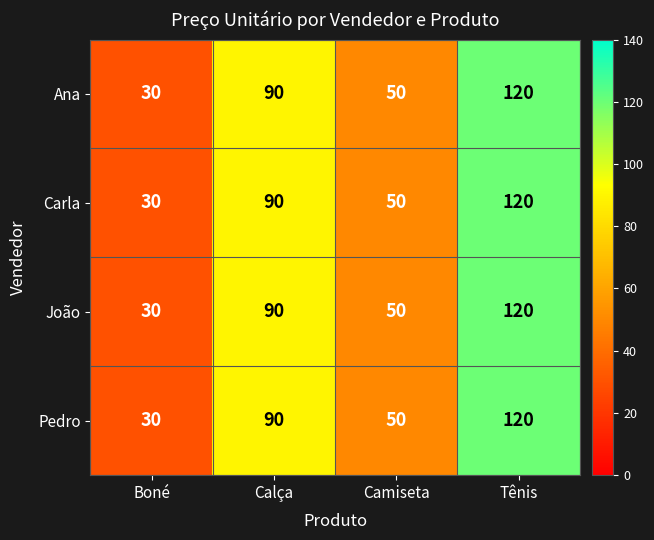

What is the sum of all Ana values?

290